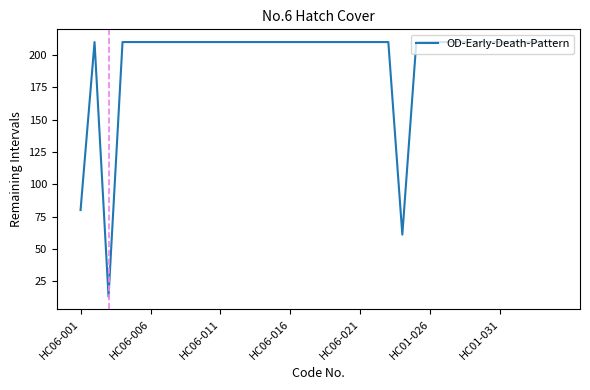

What is the maximum value shown in the chart?

210